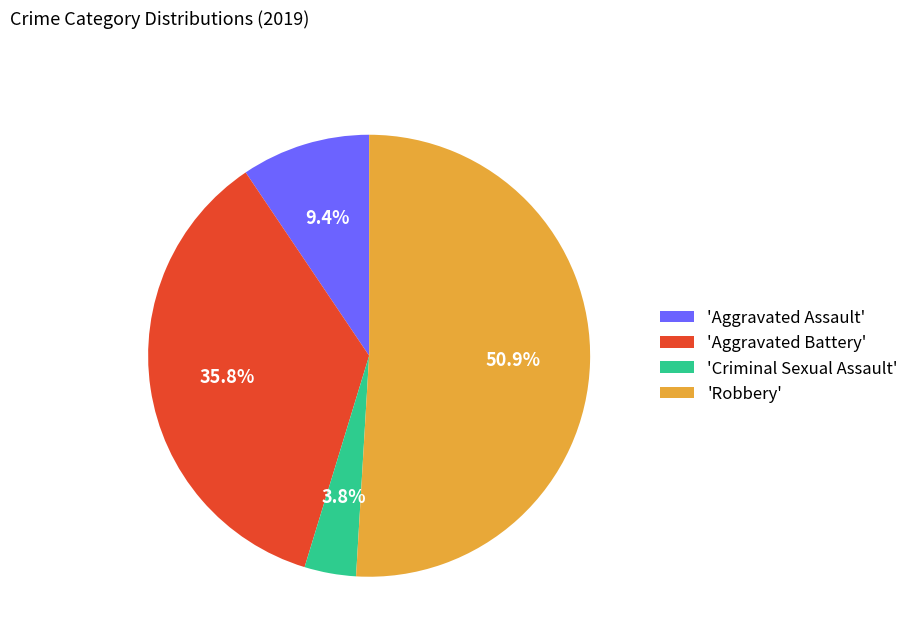

Rank the categories by value from highest to lowest.

'Robbery', 'Aggravated Battery', 'Aggravated Assault', 'Criminal Sexual Assault'